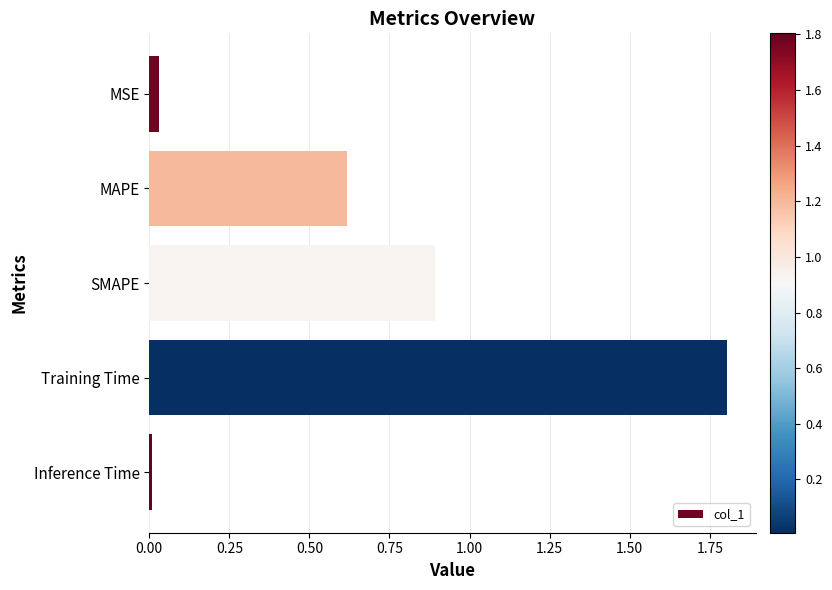

True or false: the data shows 1.8 at Training Time.

True